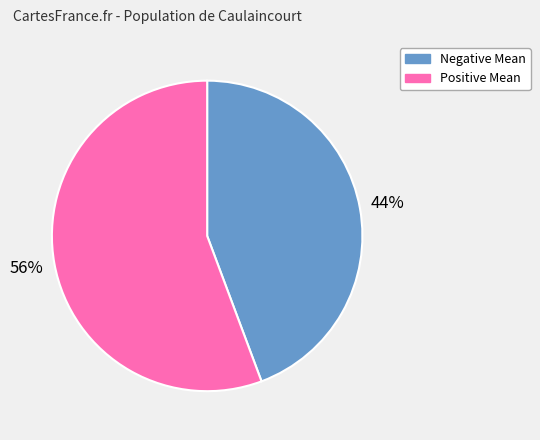

How many segments does this pie chart have?

2